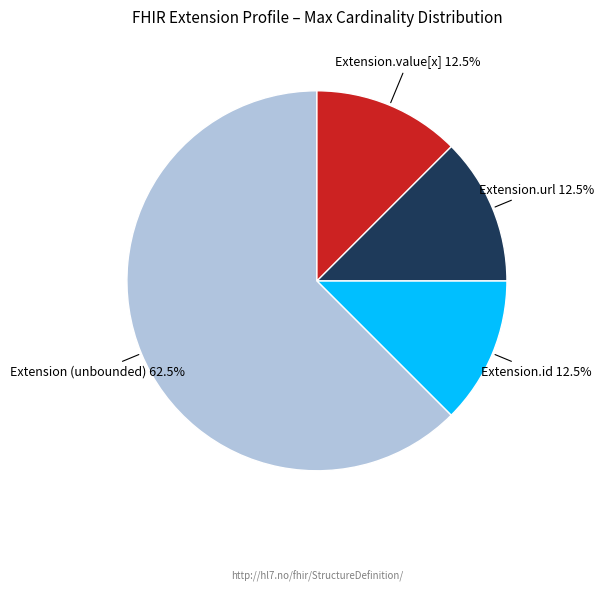

What is the majority slice?

Extension (unbounded)